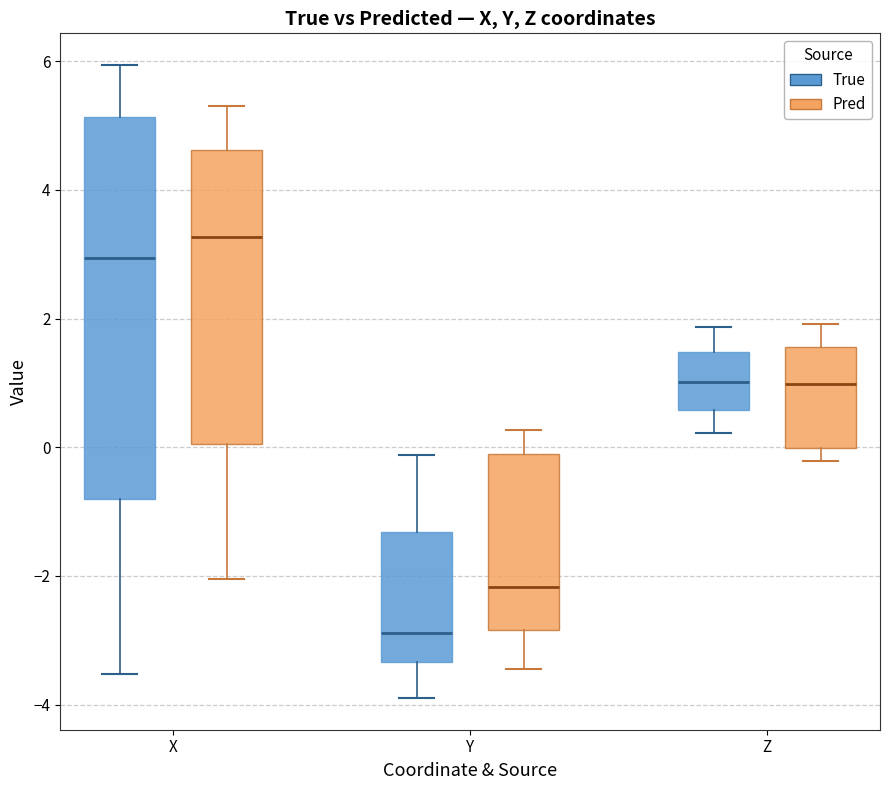

Comparing the boxes themselves (not the whiskers), which one is the tallest?

X (True)